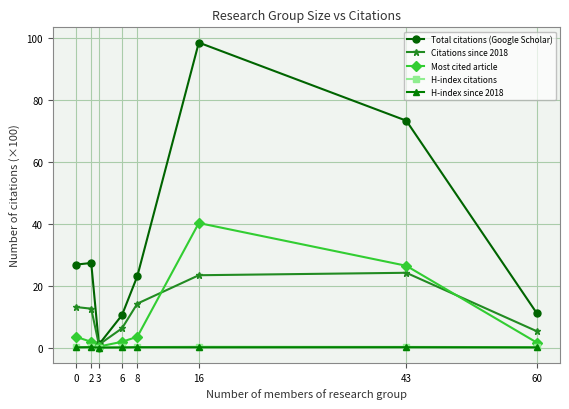

In Total citations (Google Scholar), how many points are lower than both neighbors (excluding endpoints)?

1